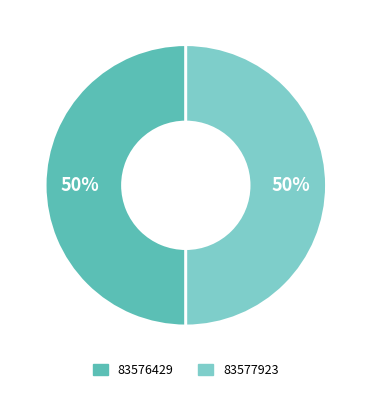

Approximately how many times larger is the value at 83577923 compared to 83576429?

1.0